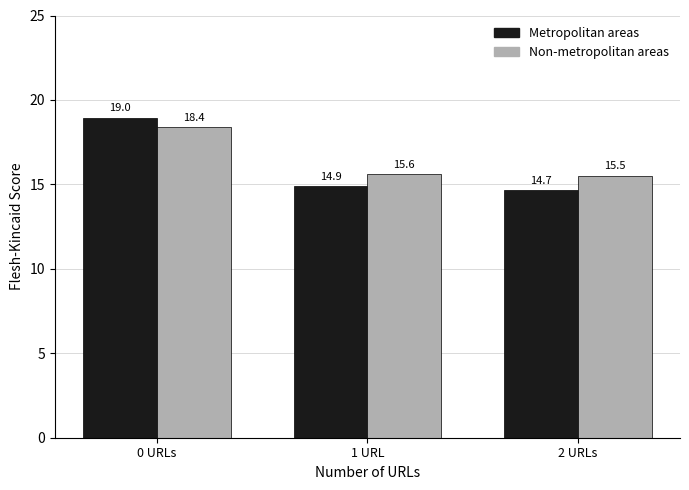

Which category has the highest value across all series?

0 URLs